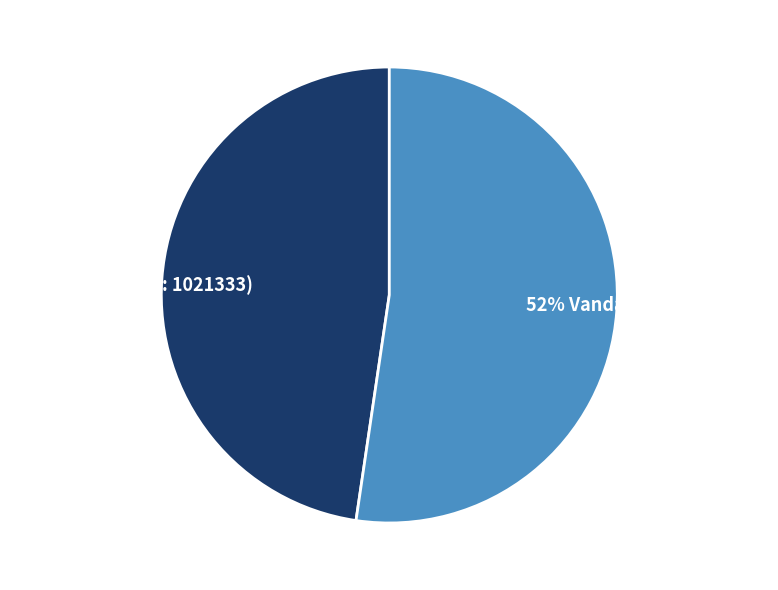

To the nearest percent, what is the average slice percentage?

50%